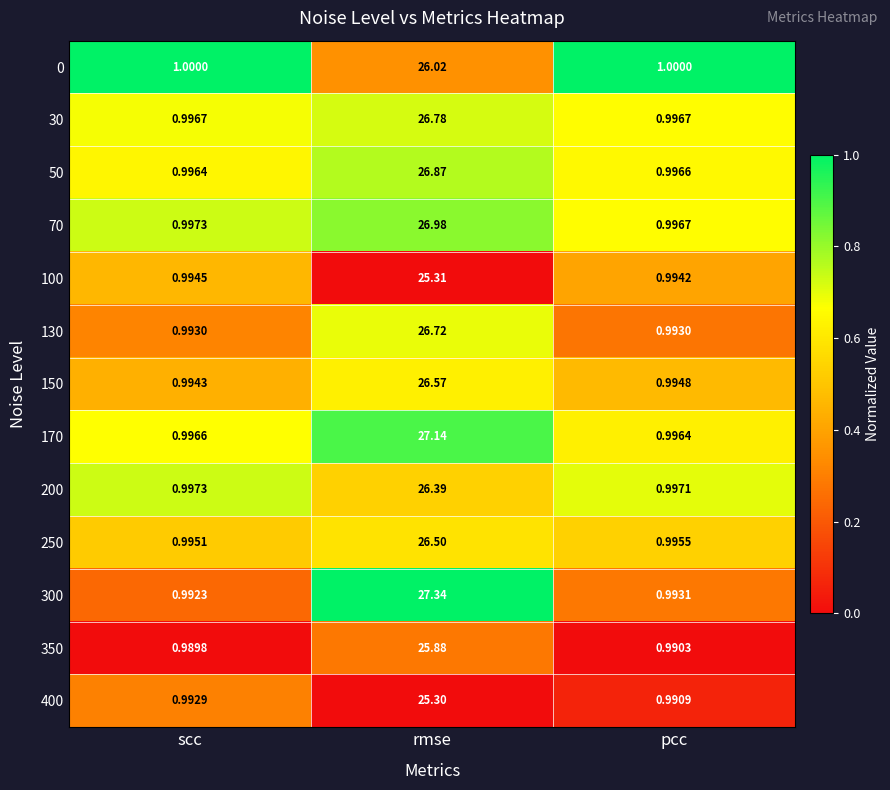

Where is 70 nearest to the value 13?

scc